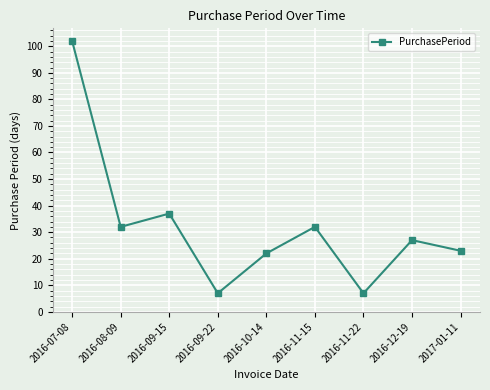

How many points are higher than both their immediate neighbors (excluding endpoints)?

3